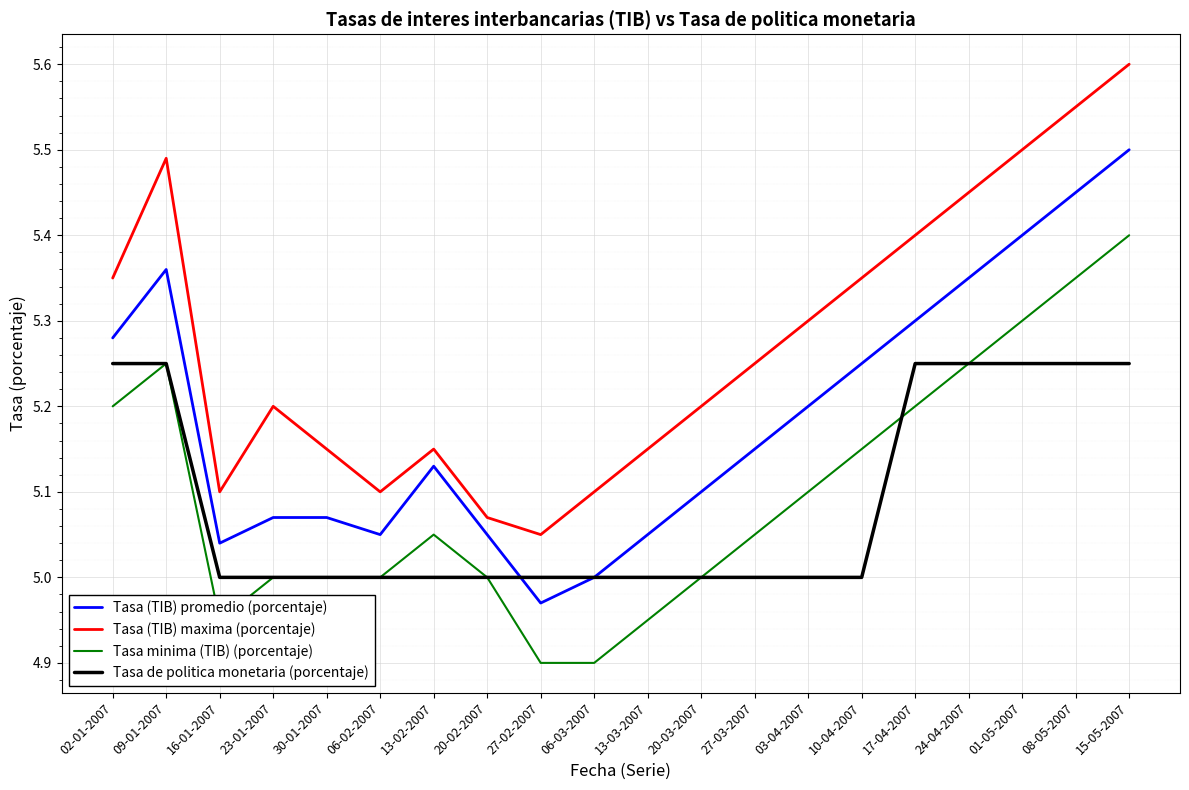

Which series has the widest spread of values?

Tasa (TIB) maxima (porcentaje)